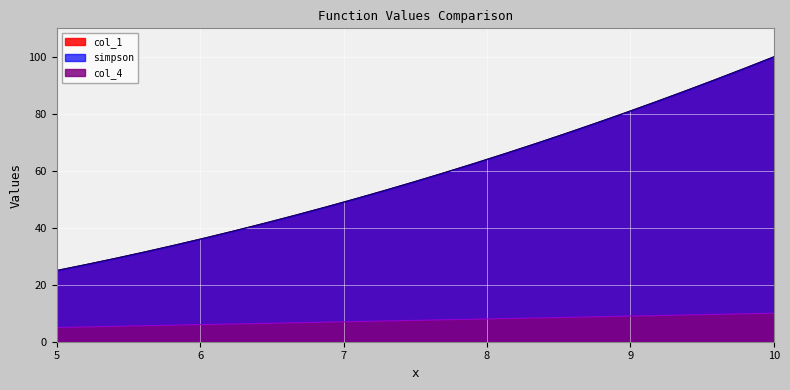

At which category is the sum across all series the highest?

10